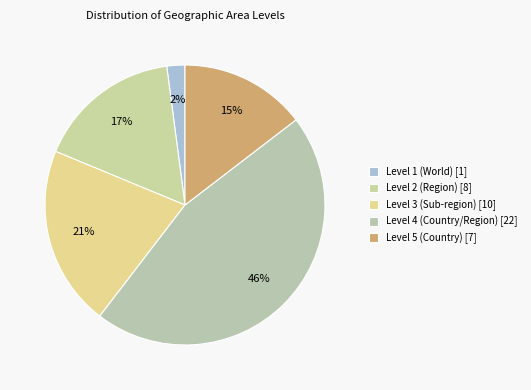

Count the number of slices in the pie.

5